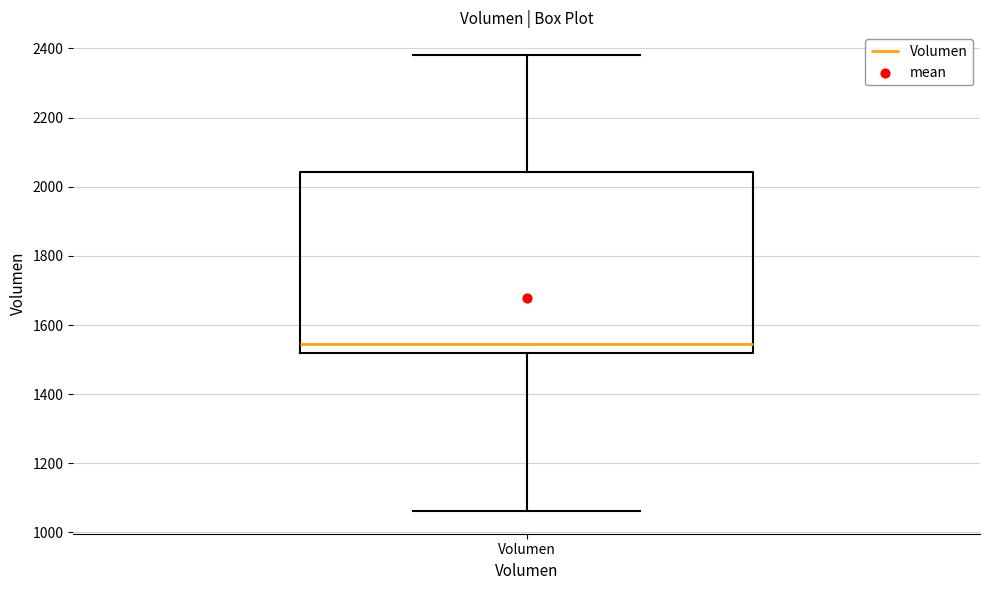

Where is the lower edge of the box for Volumen on the y-axis? The values are not printed on the chart, so give them approximately, as read against the axis.

1520